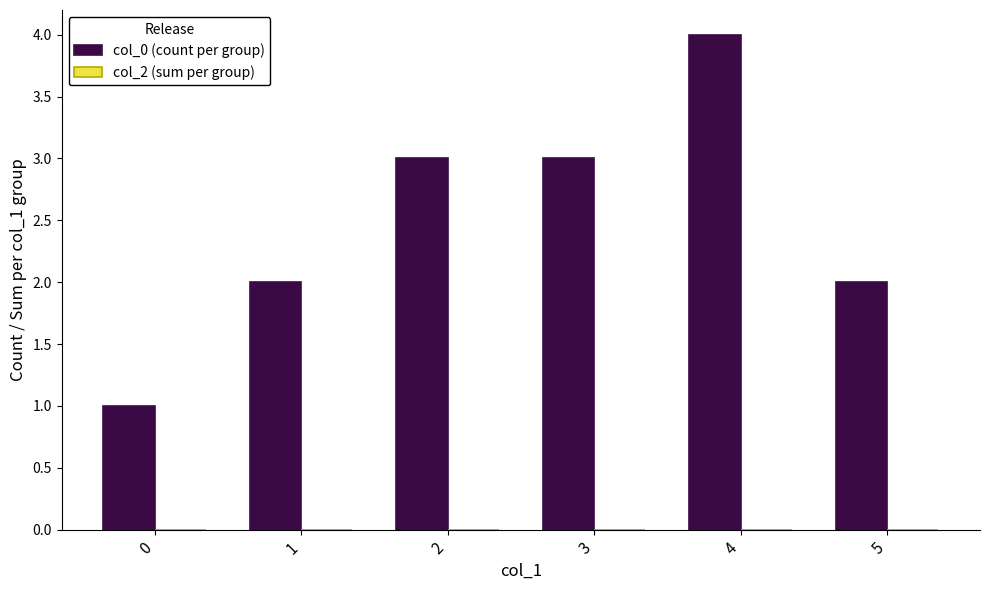

What is the maximum value shown in the chart?

4